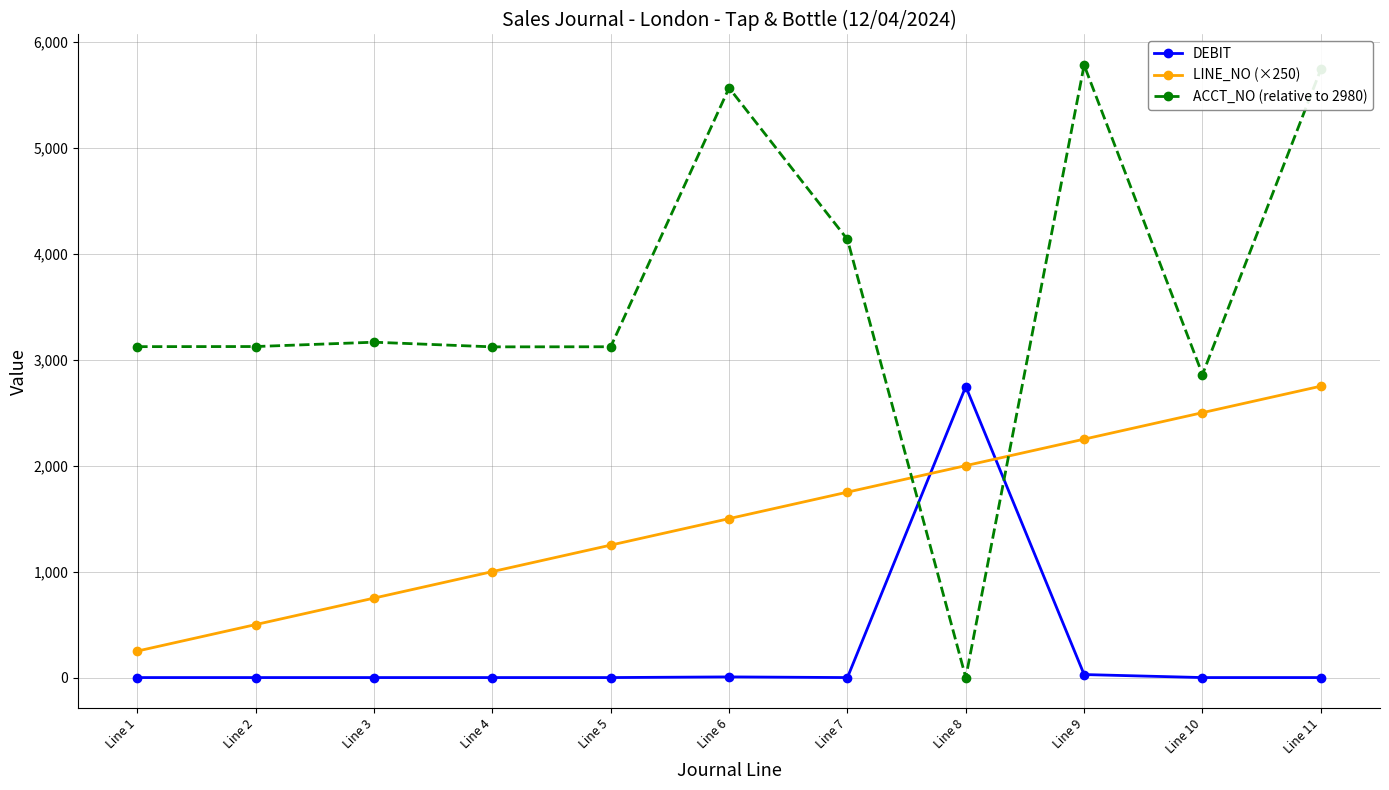

The value of ACCT_NO (relative to 2980) at Line 11 is 5740.0. True or false?

True